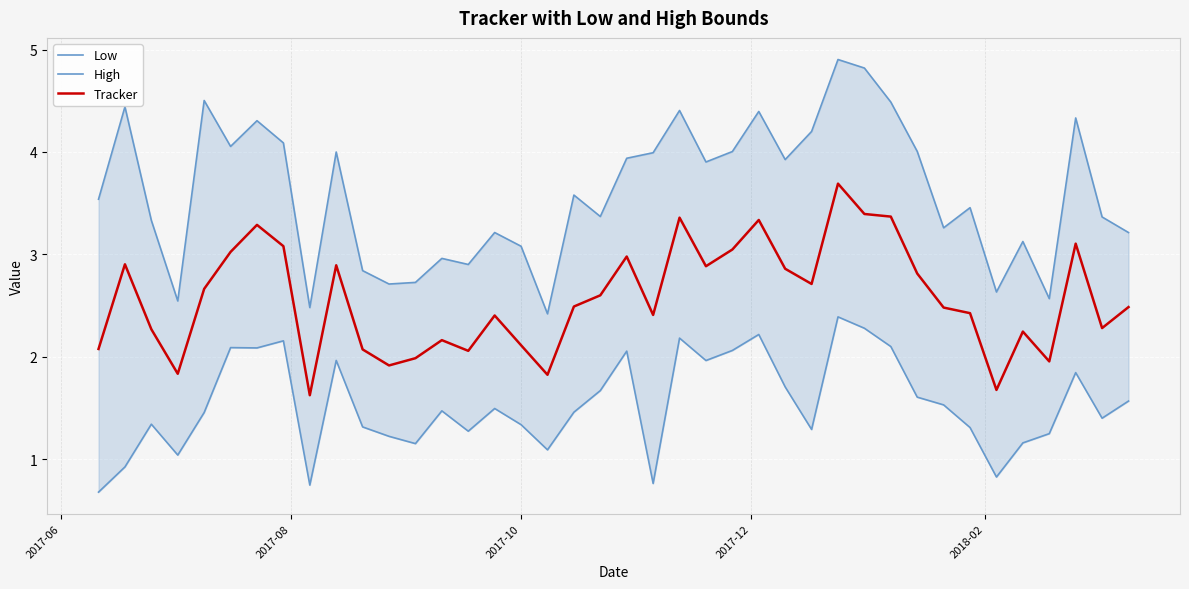

What is the highest value of the Tracker series?

3.7